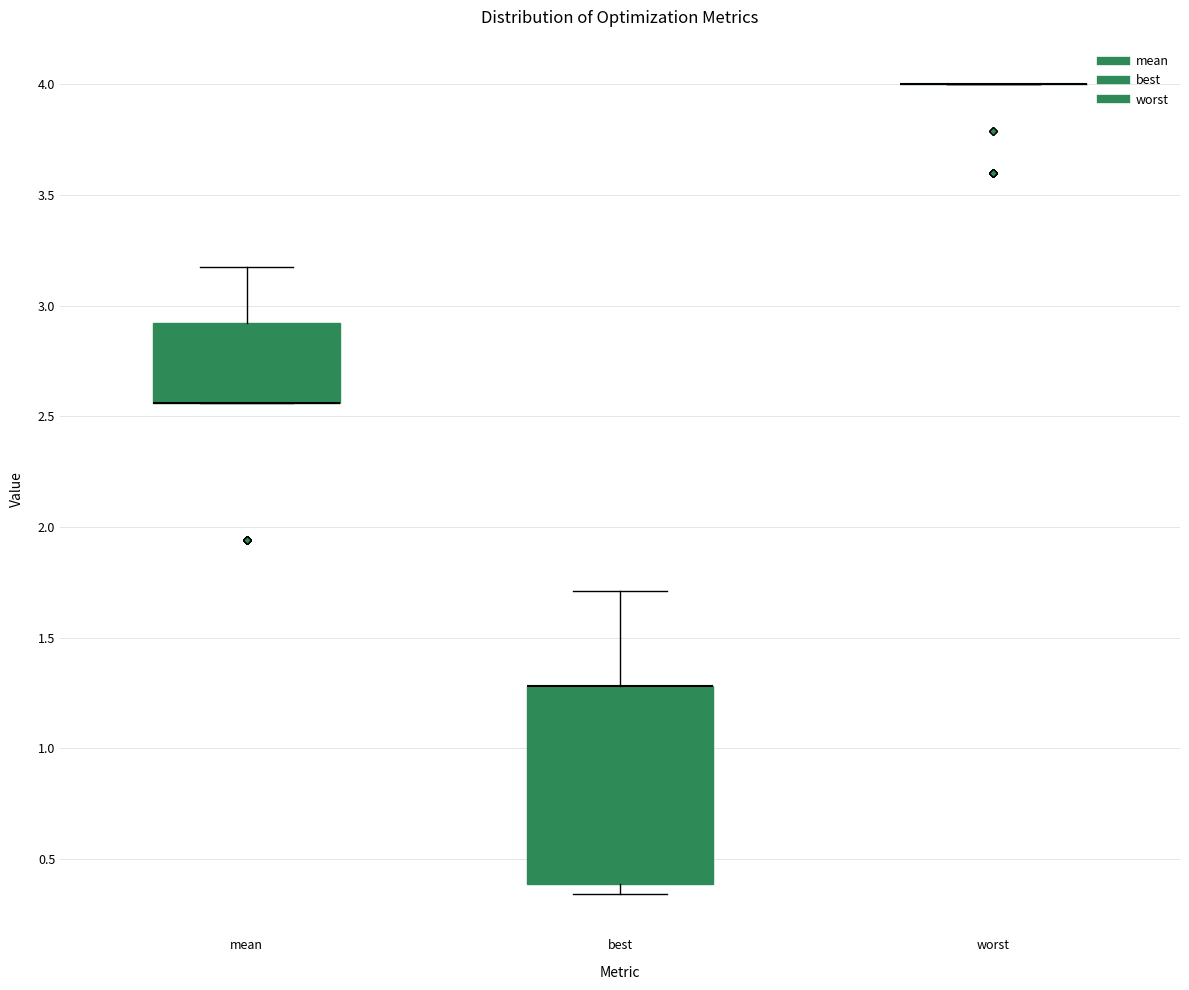

Reading left to right, read every box against the y-axis: the position of its median line, the range the box covers, and the ends of its whiskers. The values are not printed on the chart, so give them approximately, as read against the axis.

mean: median 2.55 (drawn on the box's lower edge), box 2.55 to 2.90, whiskers 2.55 to 3.15
best: median 1.30 (drawn on the box's upper edge), box 0.40 to 1.30, whiskers 0.35 to 1.70
worst: box collapsed to a line at 4.00, whiskers 4.00 to 4.00